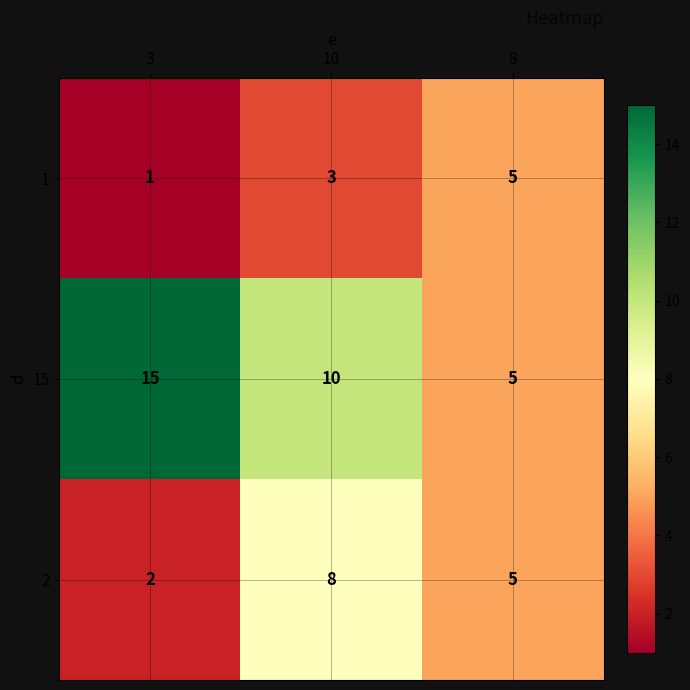

What is the difference between the maximum and minimum values in the 1 series?

4